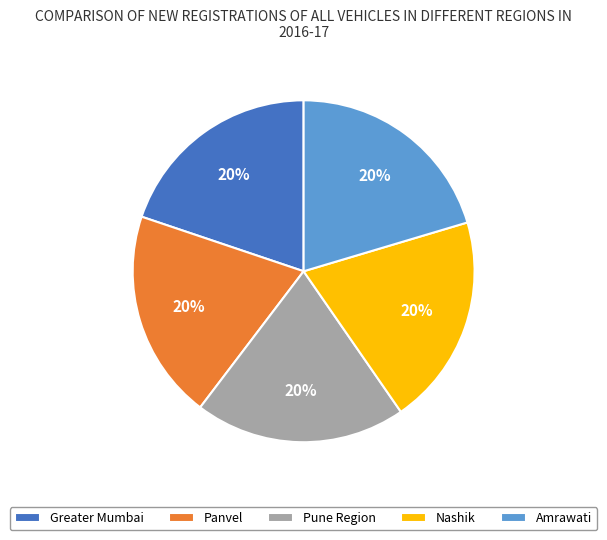

True or false: Nashik accounts for 20% of the total.

True